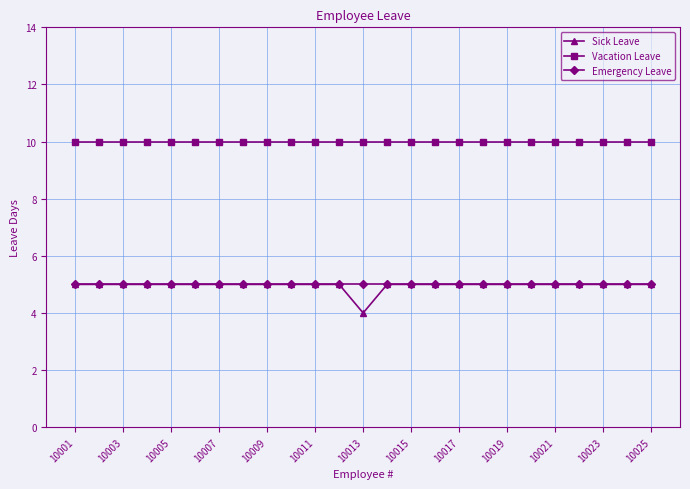

True or false: Sick Leave and Vacation Leave intersect in this chart.

False